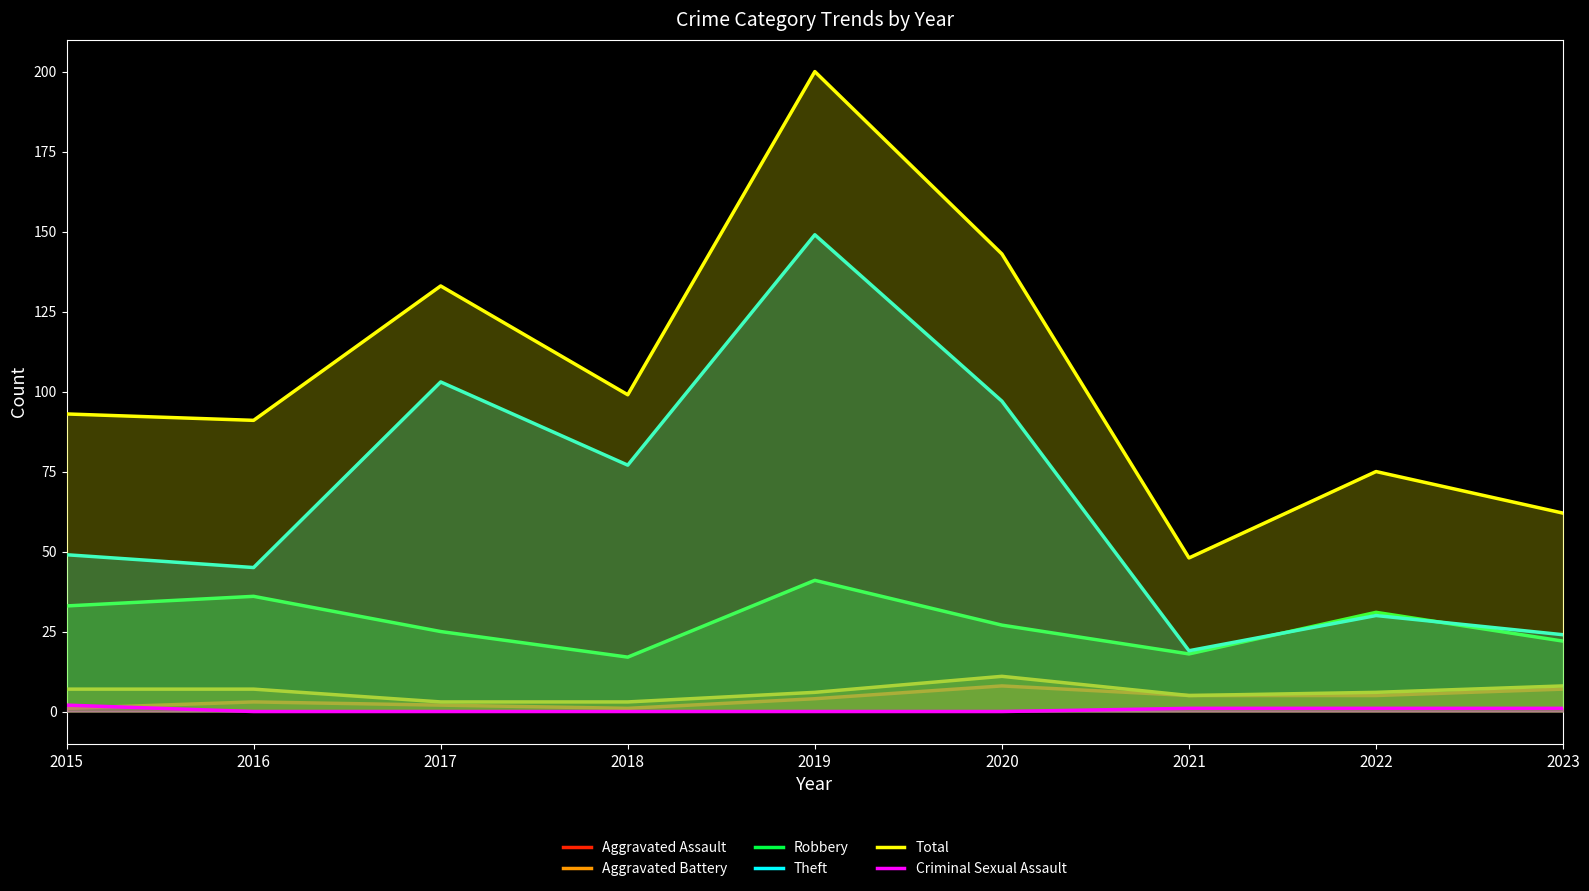

True or false: Aggravated Assault and Total intersect in this chart.

False